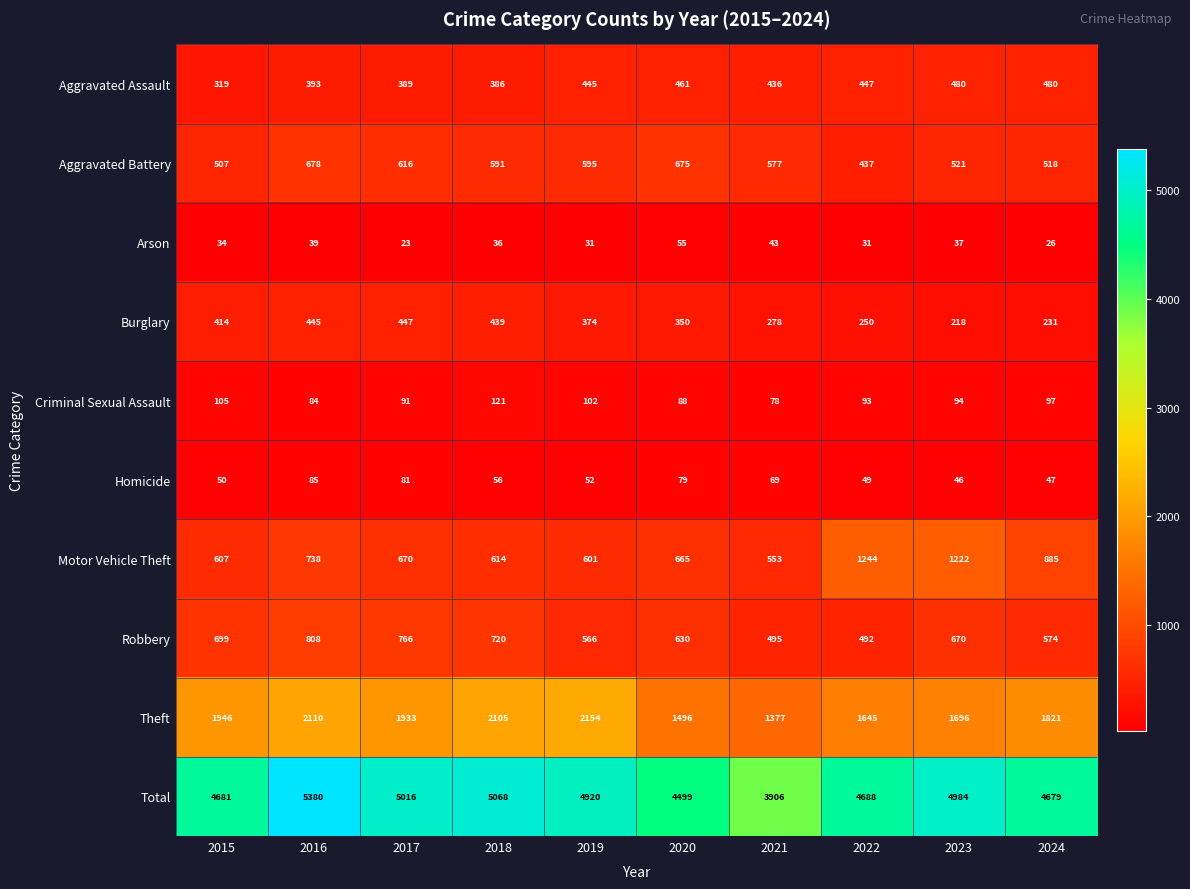

At which label does Motor Vehicle Theft first exceed 670?

2016